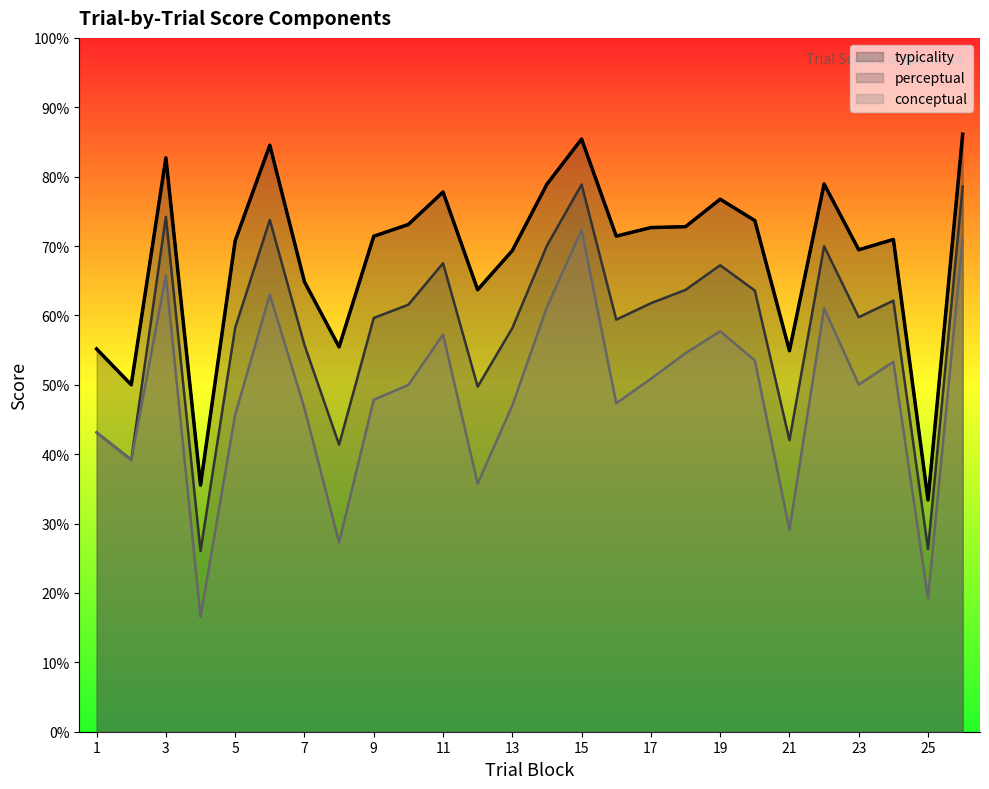

List the labels in order of perceptual value, largest first.

15, 26, 3, 6, 14, 22, 11, 19, 18, 20, 24, 17, 10, 23, 9, 16, 5, 13, 7, 12, 1, 21, 8, 2, 25, 4